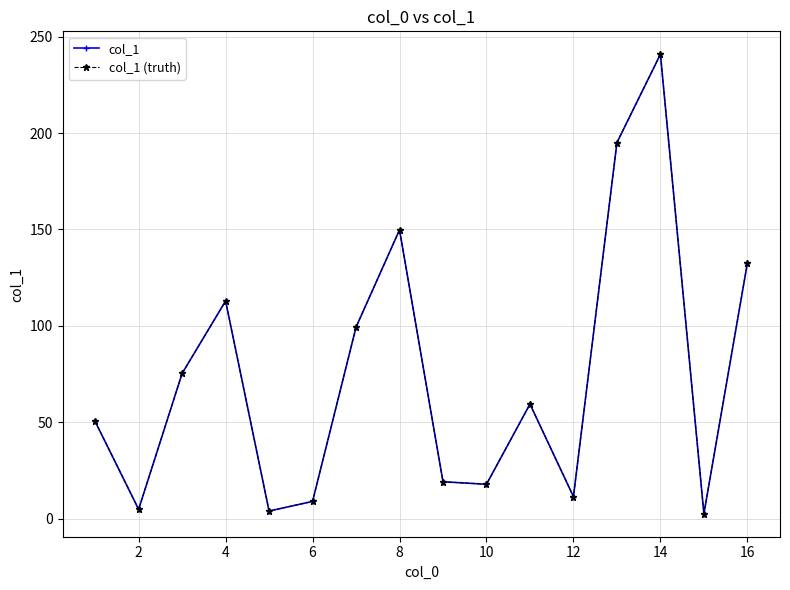

Count the number of data series in this chart.

2